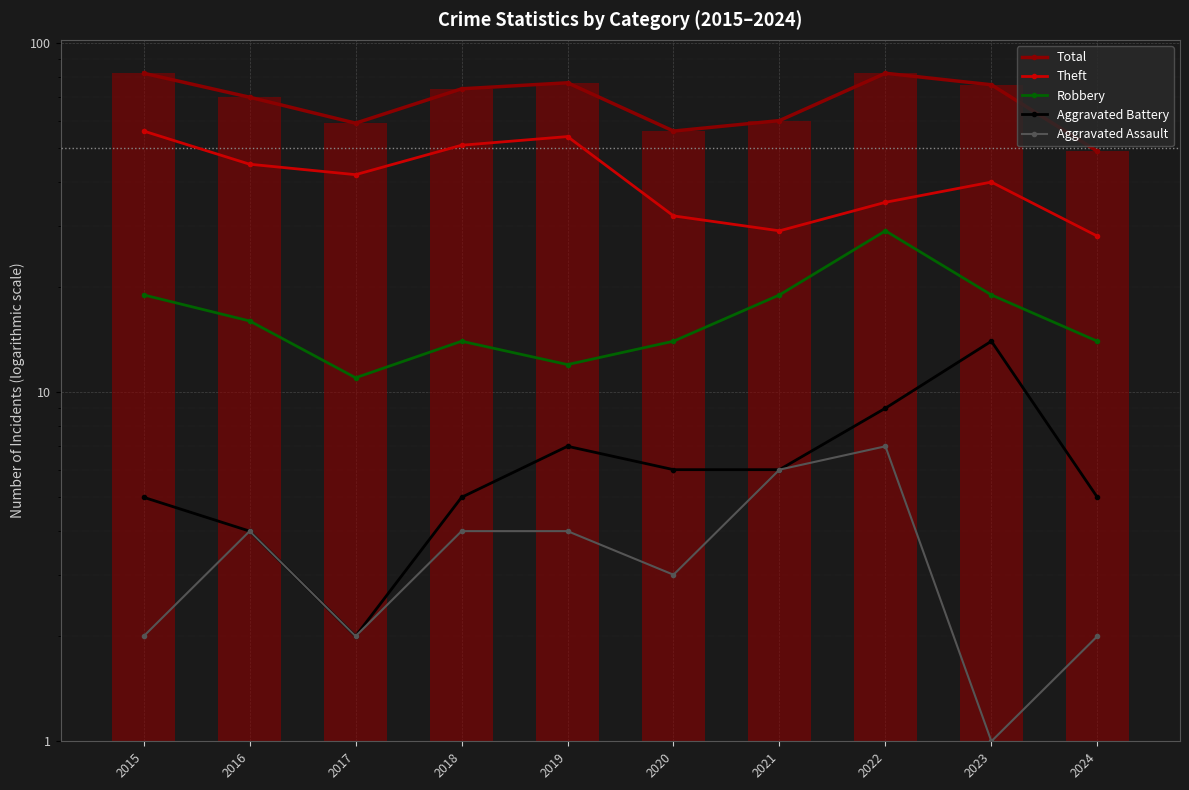

What is the difference between the highest and lowest values at 2023?

75